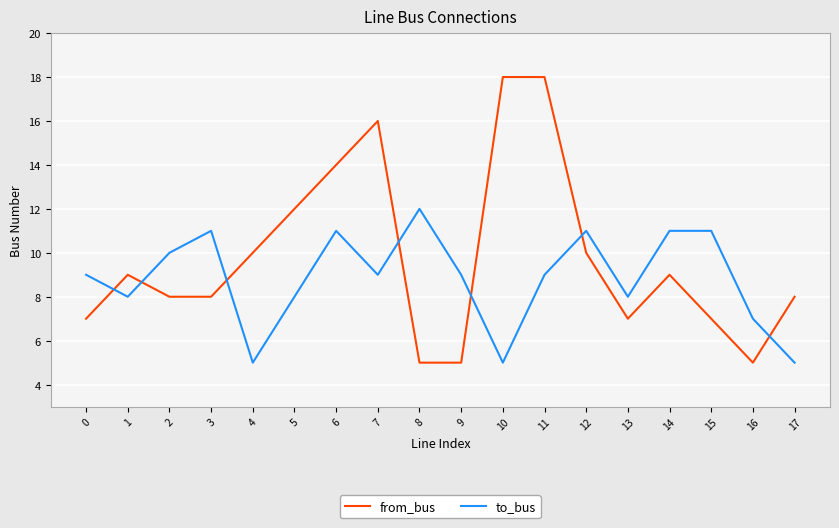

Between which two adjacent categories do to_bus and from_bus first intersect?

0 and 1